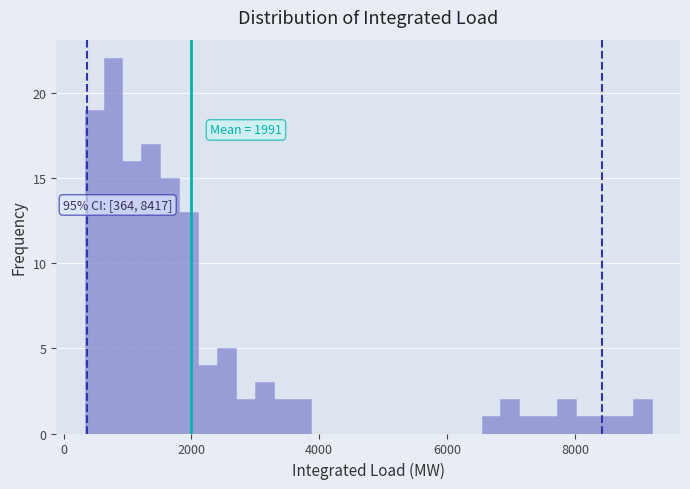

Around what value on the x-axis is the tallest bar? Give the approximate position of its centre, as read against the axis.

800